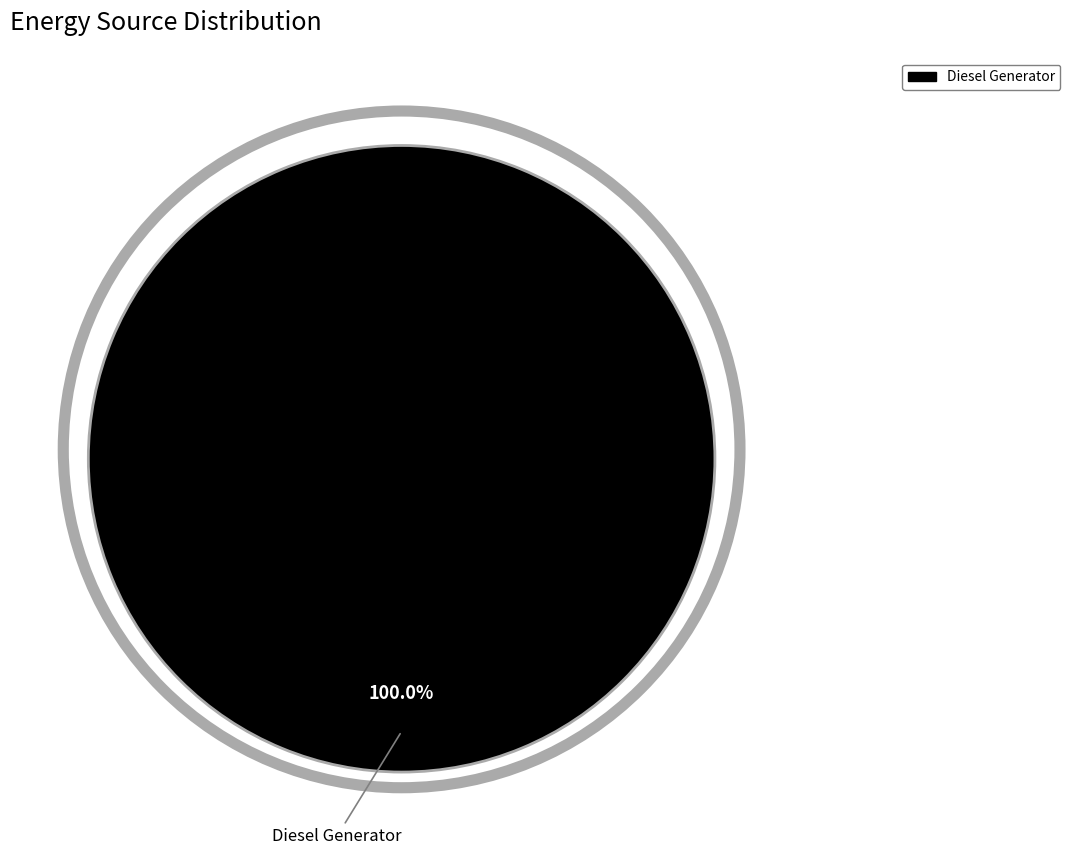

Count the number of slices in the pie.

1